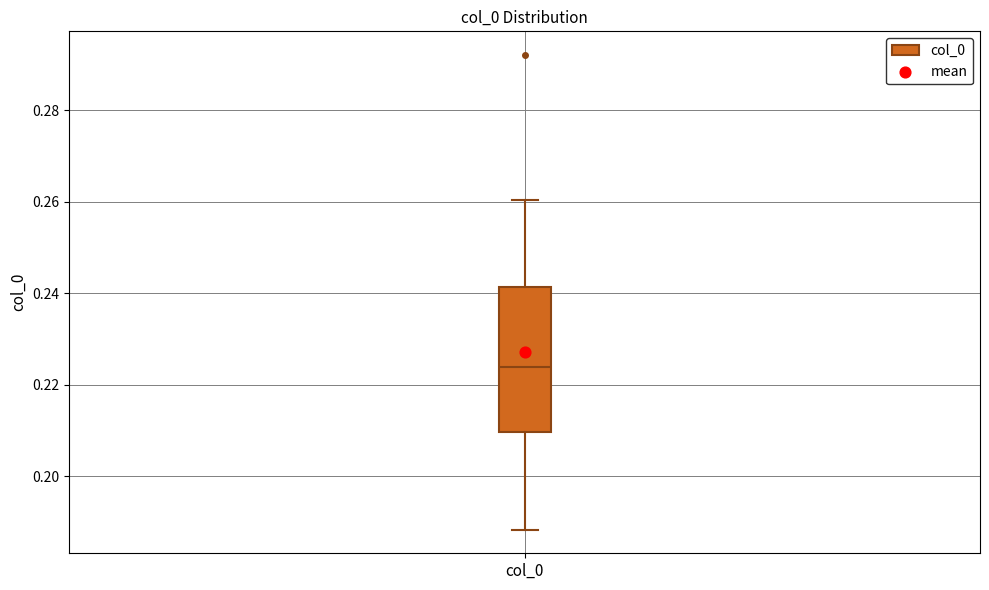

Transcribe this box plot: give where the median line is, the range the box spans, and where the two whiskers end, as read against the y-axis. The values are not printed on the chart, so give them approximately, as read against the axis.

median 0.224, box 0.210 to 0.242, whiskers 0.188 to 0.260